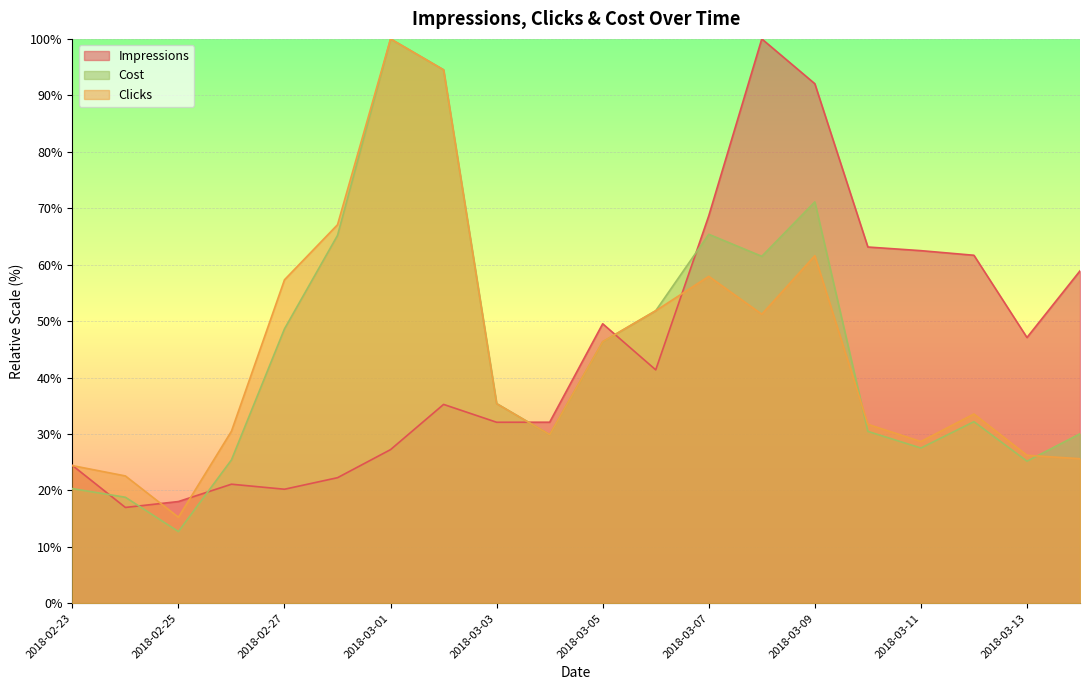

Rank the series by their maximum value, from highest to lowest.

Impressions, Clicks, Cost